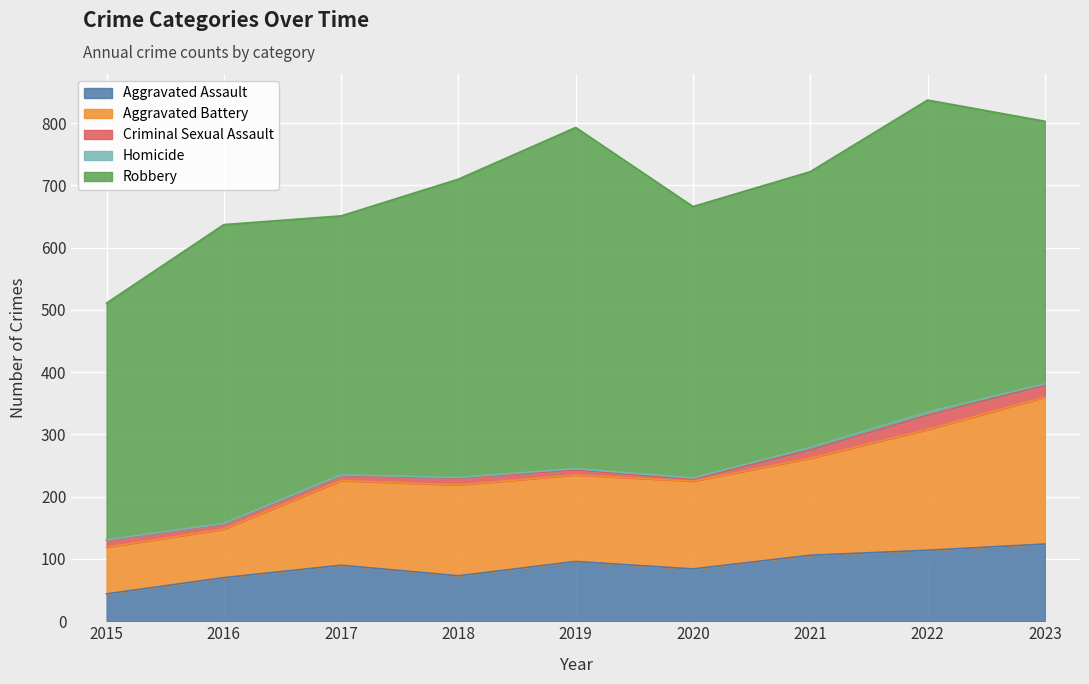

Which series has the largest range (max minus min)?

Robbery